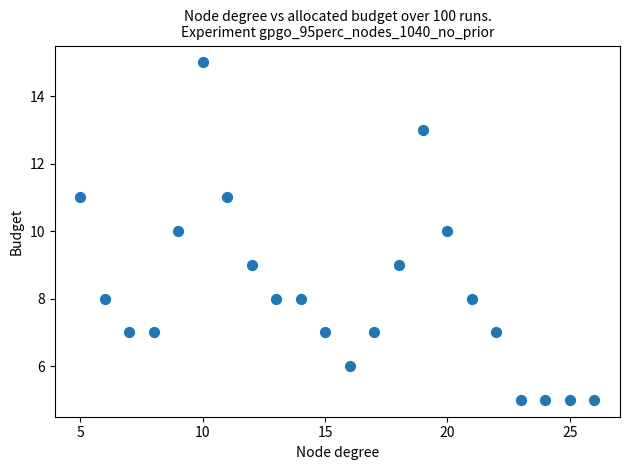

What is the range of Y values (max minus min)?

10